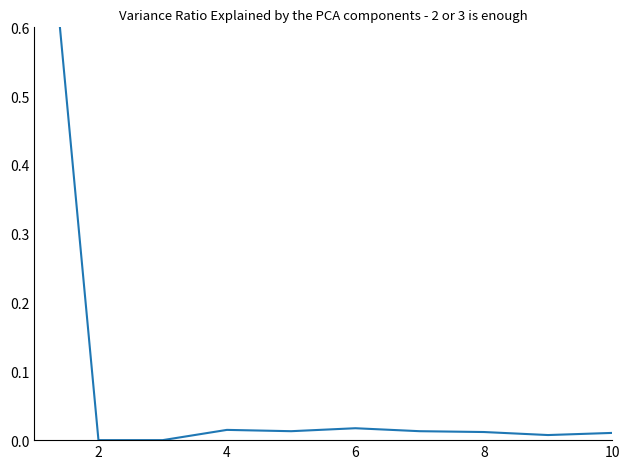

Count the number of data series in this chart.

1